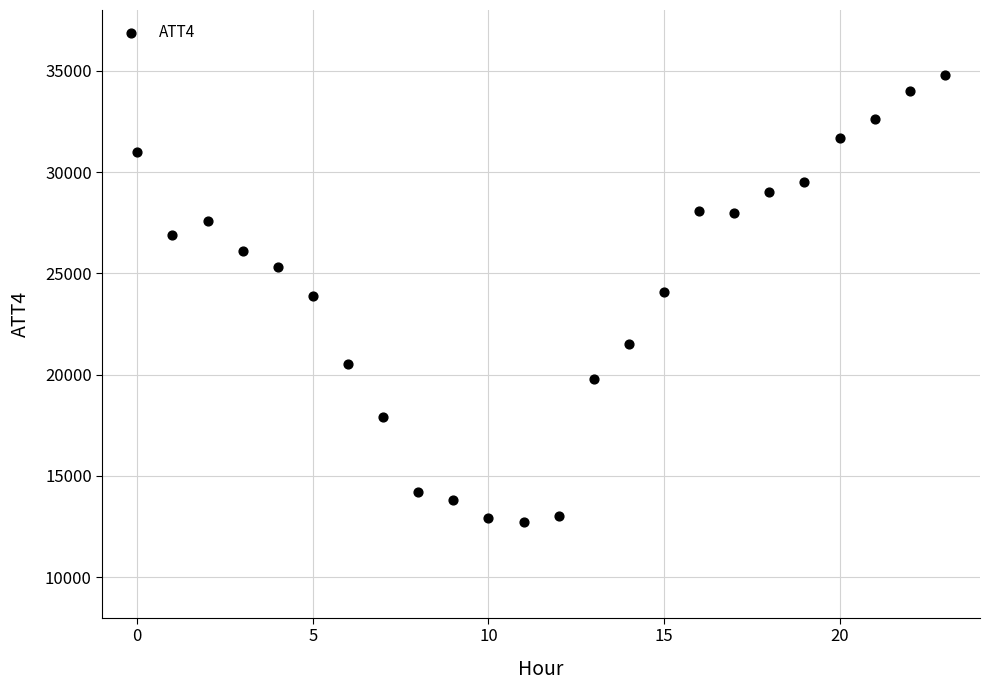

What is the range of Y values (max minus min)?

22100